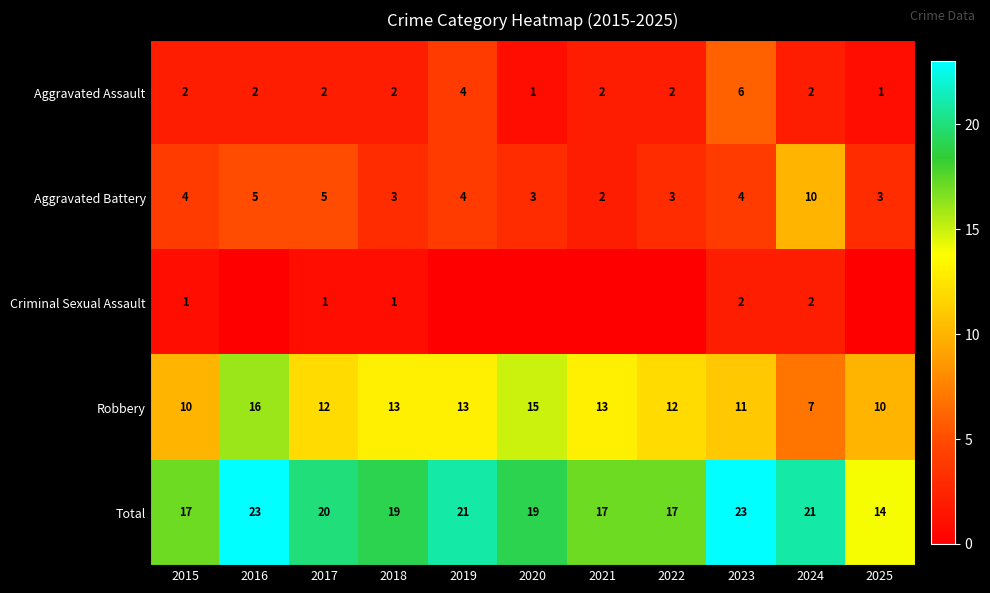

How many Total values are between 17 and 21?

8